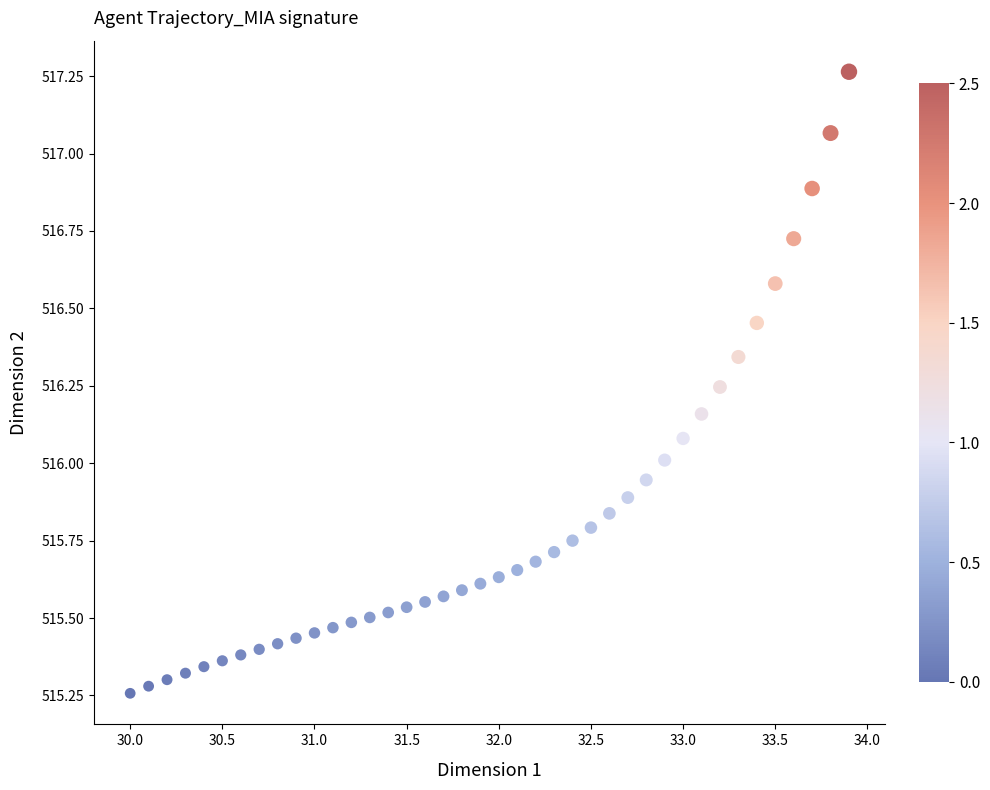

What is the range of X values (max minus min)?

3.9